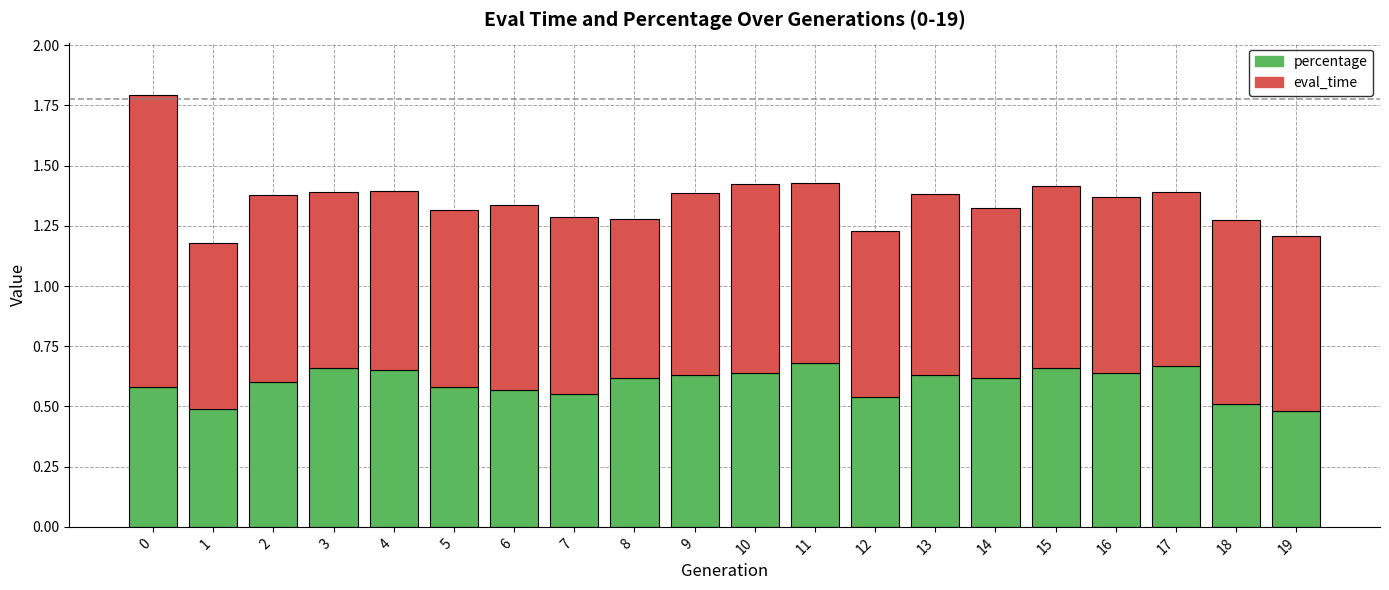

How many bars are there in total?

20